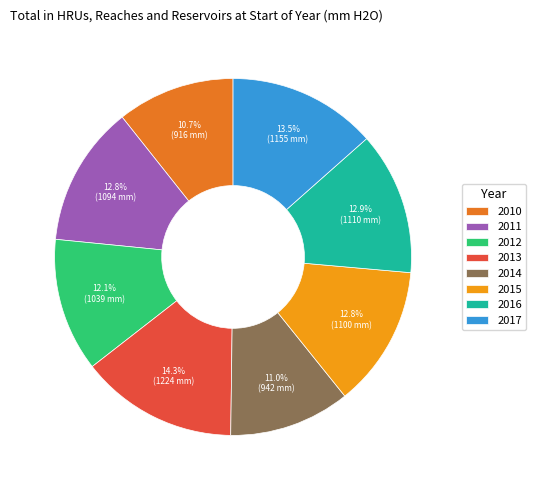

What percentage is NOT represented by 2011?

87.2%